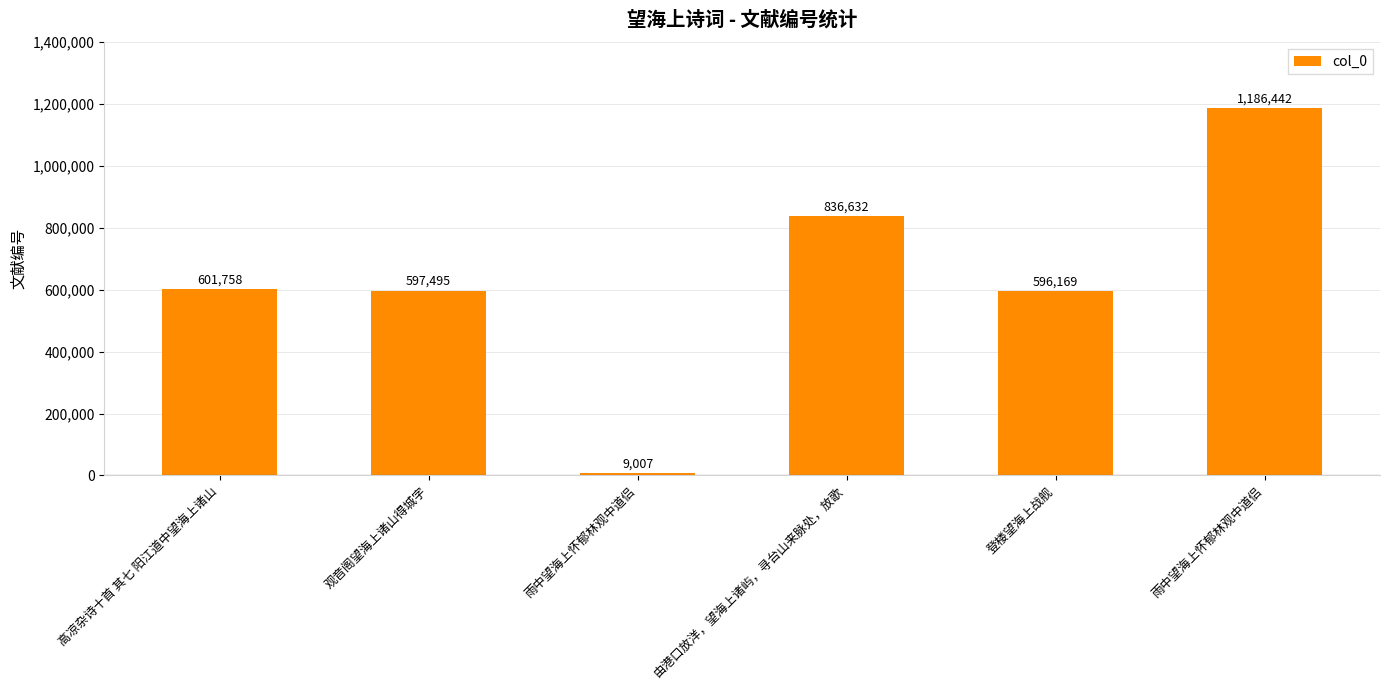

What is the value of the 5th bar from the left?

596169